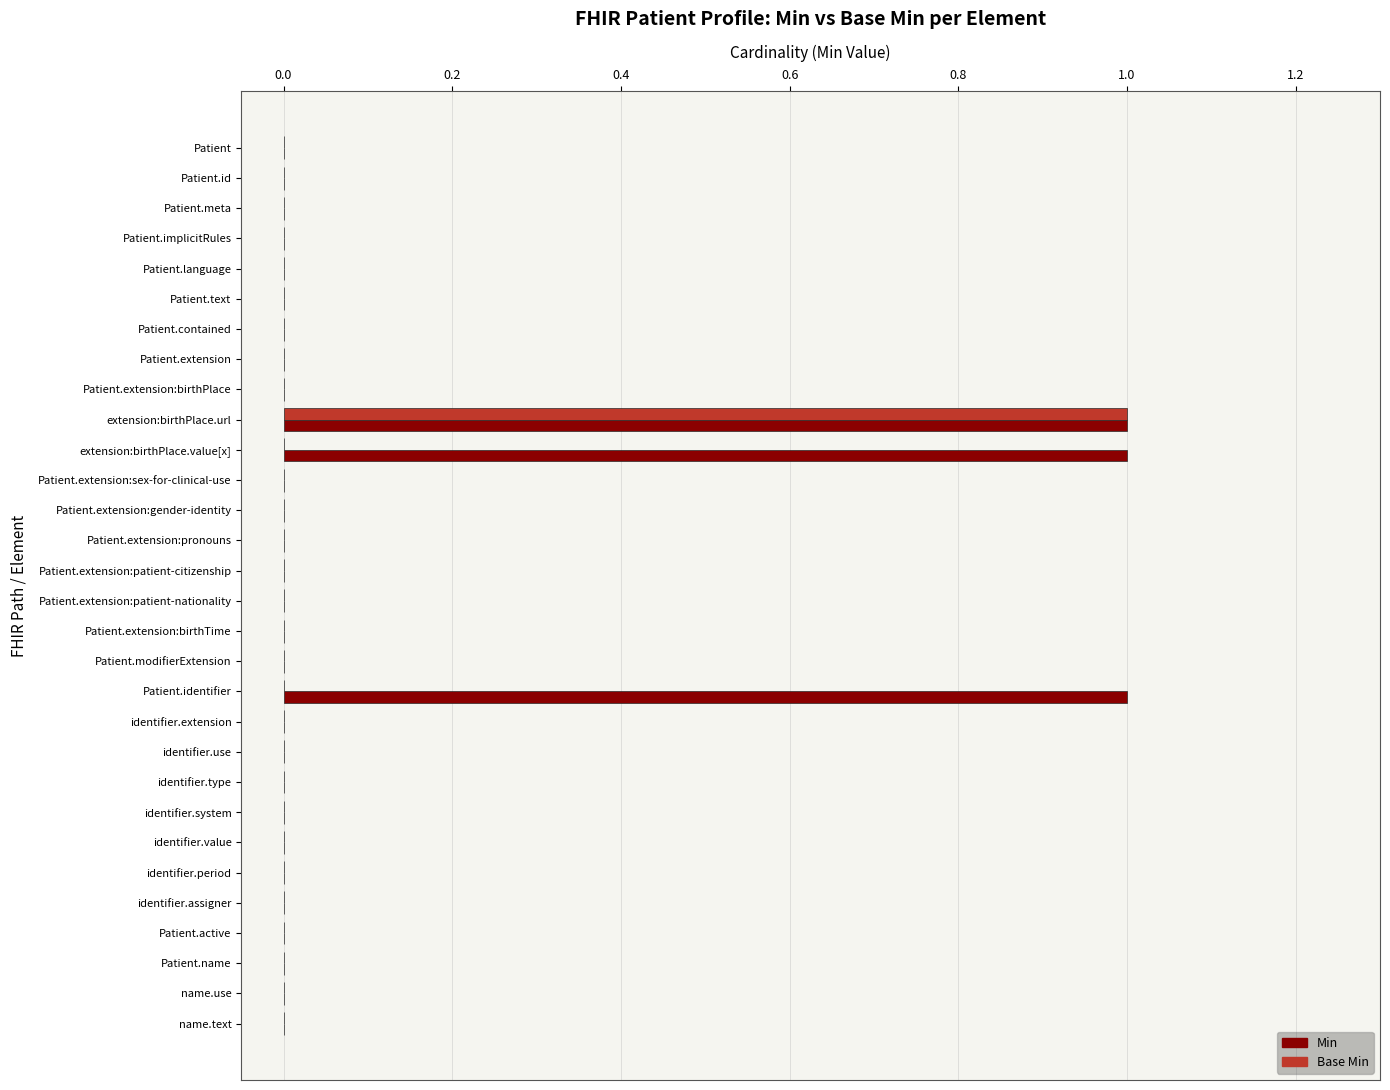

At which category is the sum across all series the highest?

extension:birthPlace.url